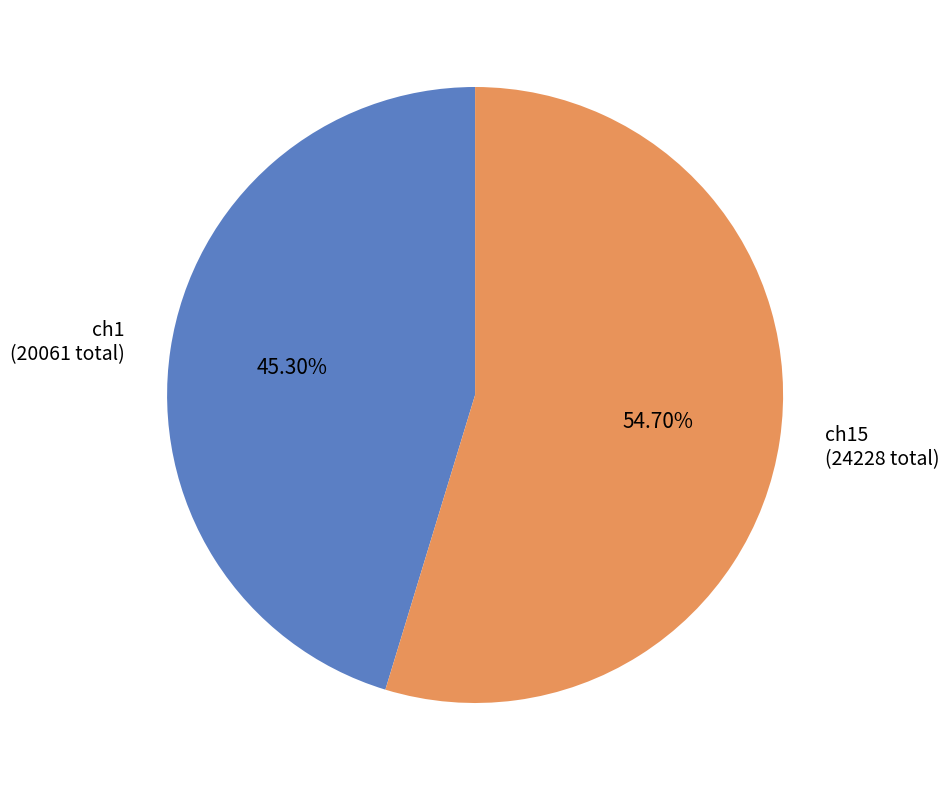

How many segments does this pie chart have?

2